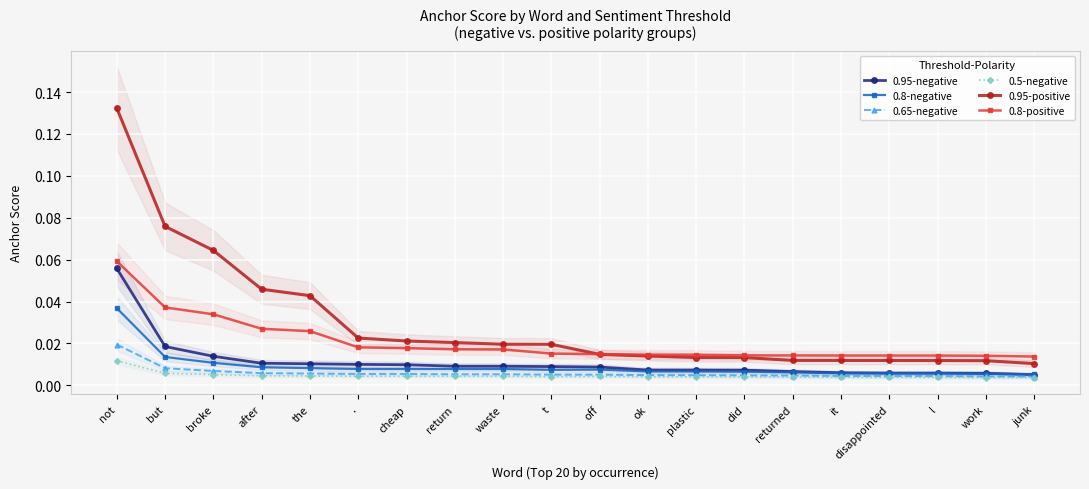

What is the label of the 13th point from the right?

return